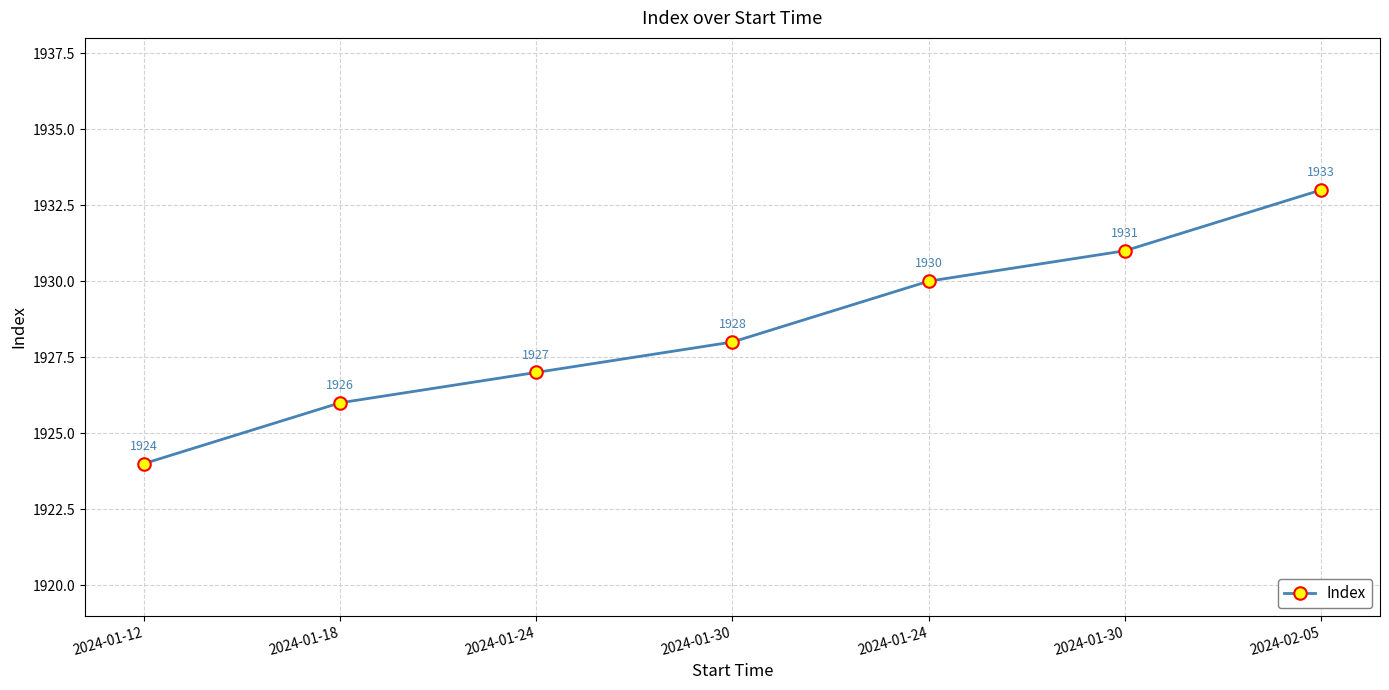

What is the label of the 6th point from the left?

2024-01-30